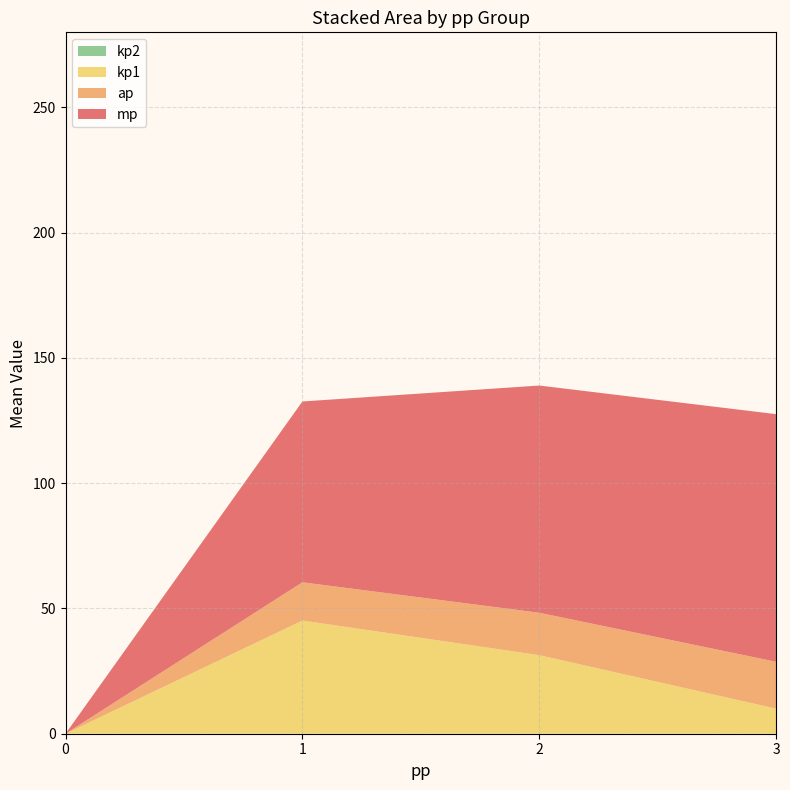

What is the total value across all series at 3?

127.6